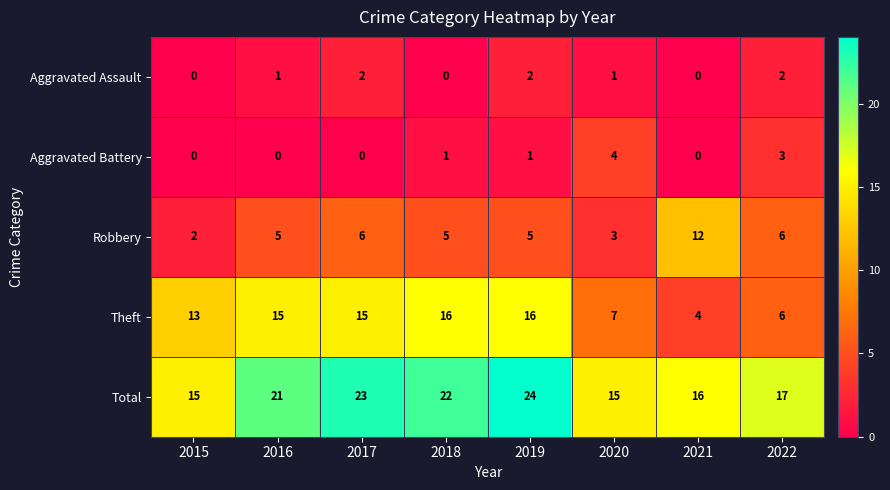

Count the Aggravated Assault values in the range 0 to 2.

8